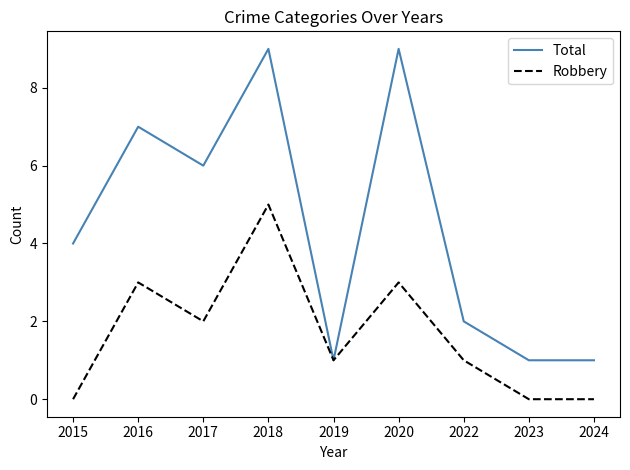

What are all the series names shown in the legend?

Total, Robbery